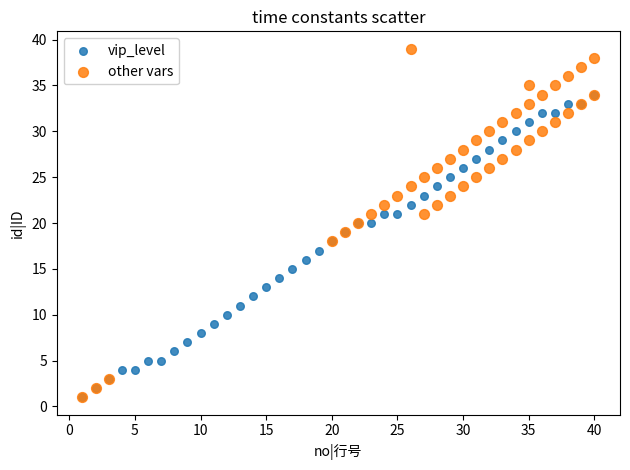

Which series has the widest spread of Y values?

other vars